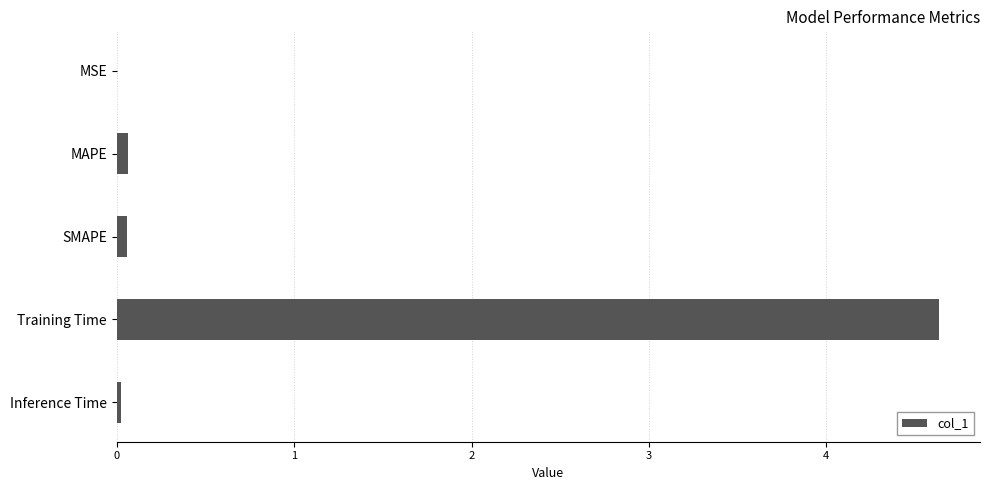

The value at MAPE is 0.1. True or false?

True